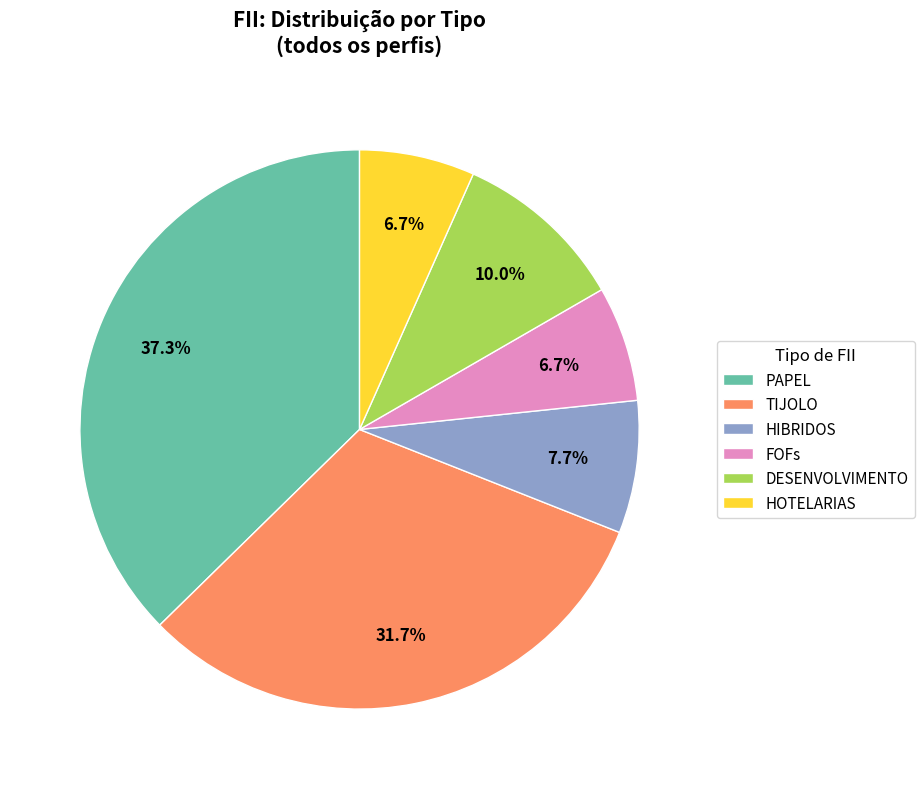

Count the number of slices in the pie.

6